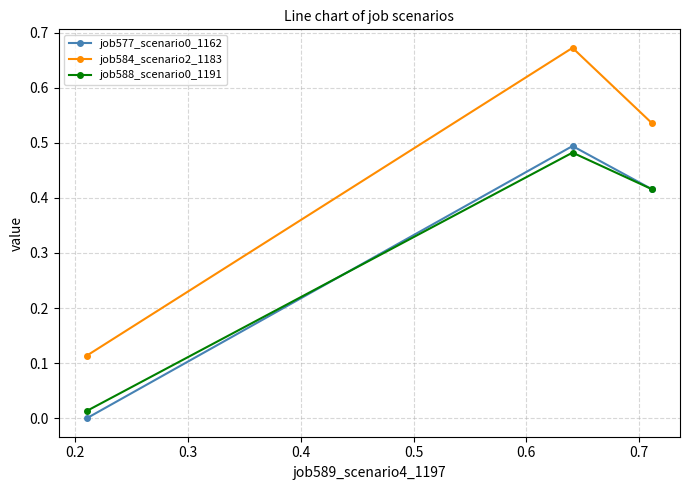

Which series has the widest spread of values?

job584_scenario2_1183